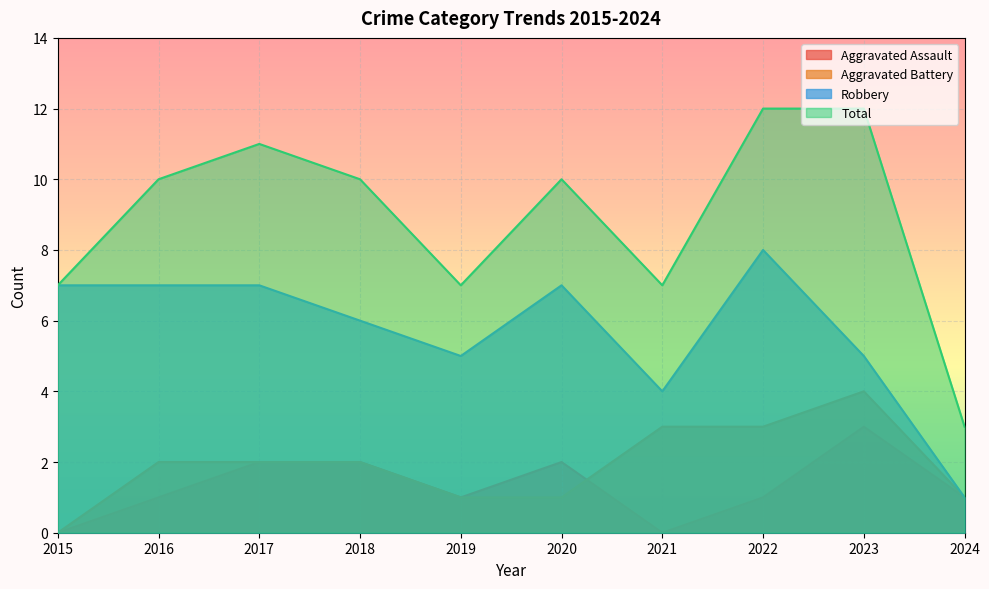

Which series has the largest total across all categories?

Total